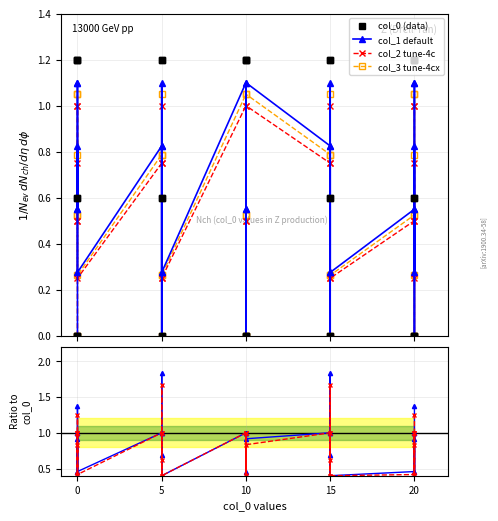

Which series has the largest range (max minus min)?

col_1 default